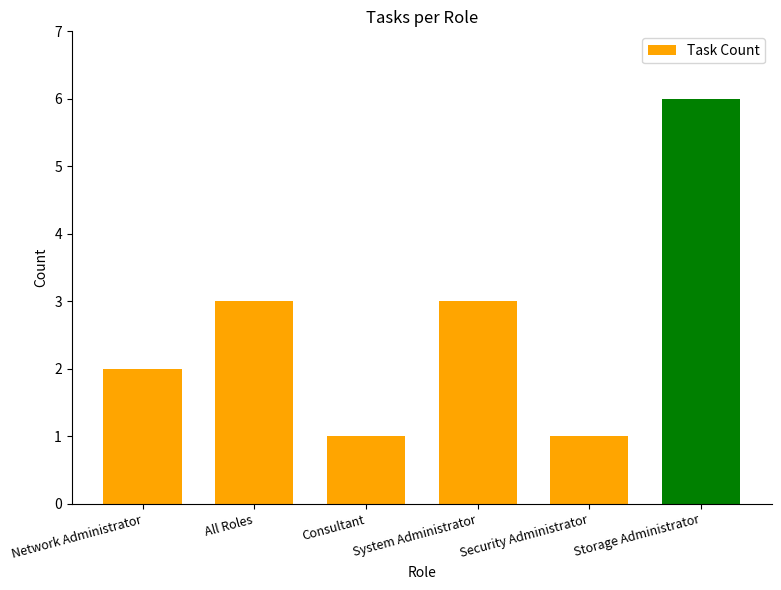

Reading left to right, transcribe all the data shown in this chart.

2	3	1	3	1	6